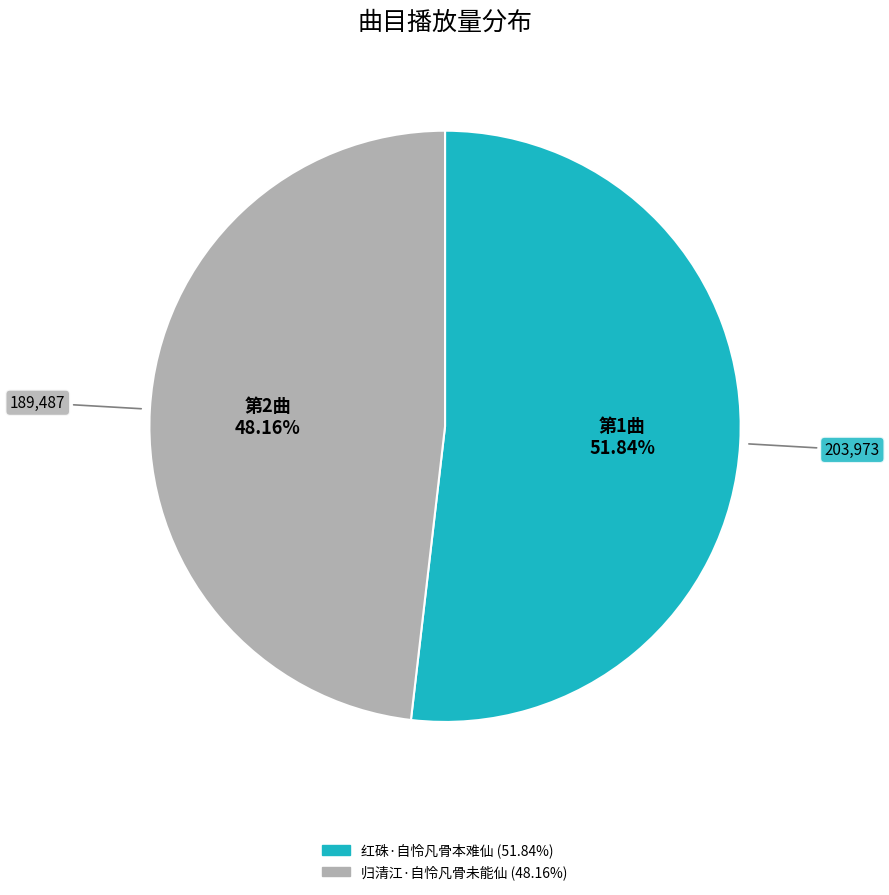

Which category has the biggest portion of the pie?

红硃·自怜凡骨本难仙